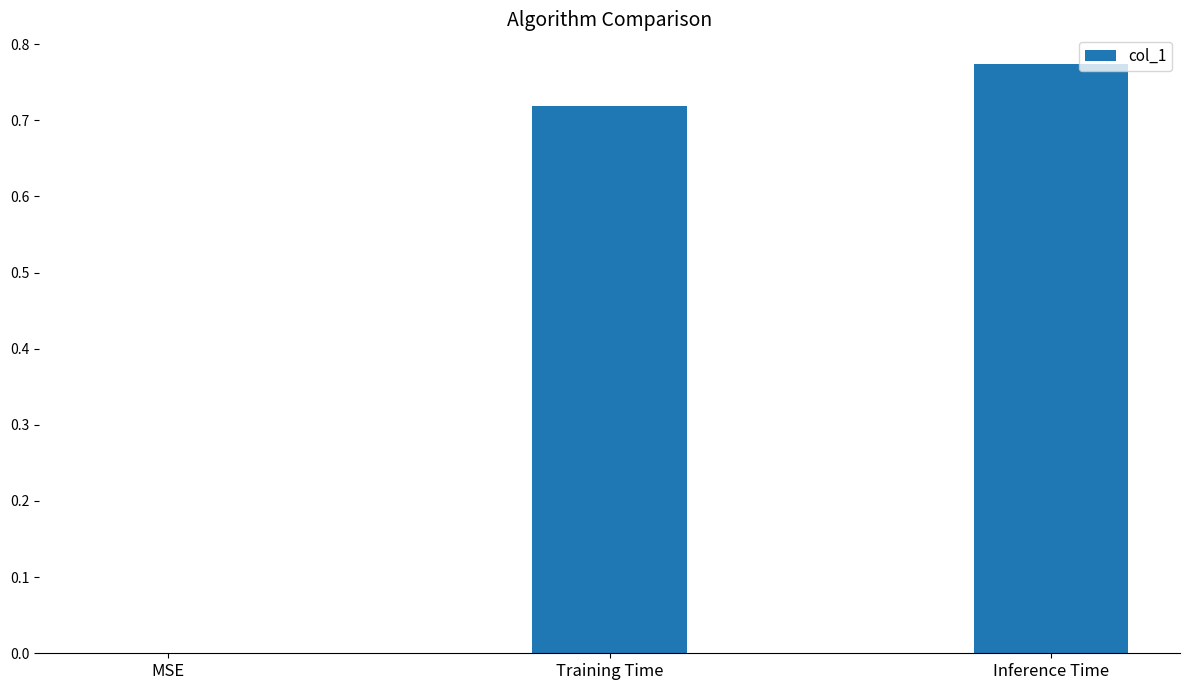

Between MSE and Inference Time, which is larger?

Inference Time